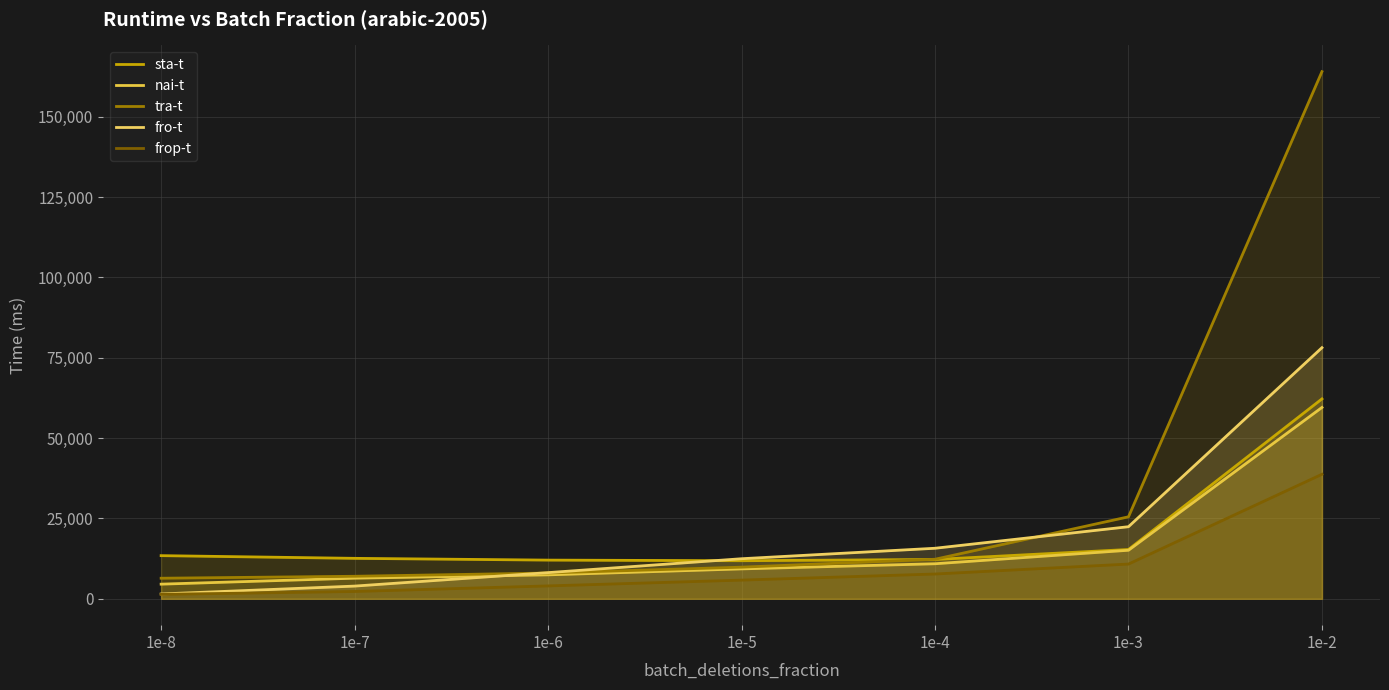

Rank the series at 1e-8 from lowest to highest value.

frop-t, fro-t, nai-t, tra-t, sta-t